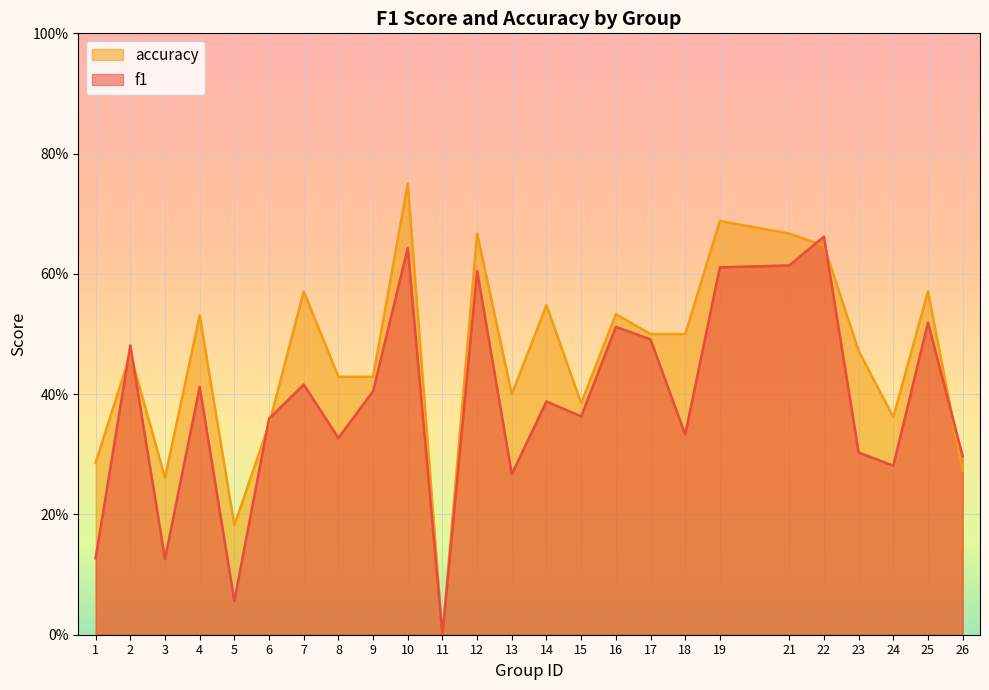

How many data points in accuracy are above 0?

24